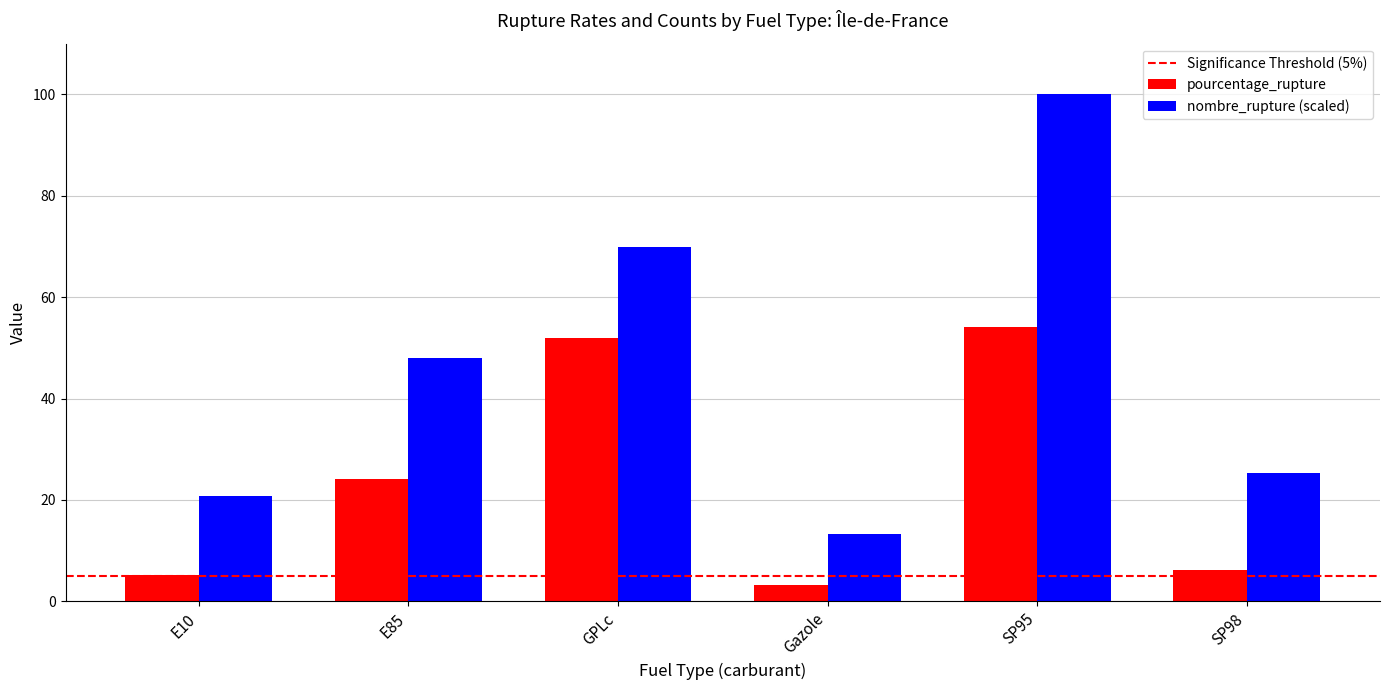

Which series changed the most between E10 and SP95?

nombre_rupture (scaled)